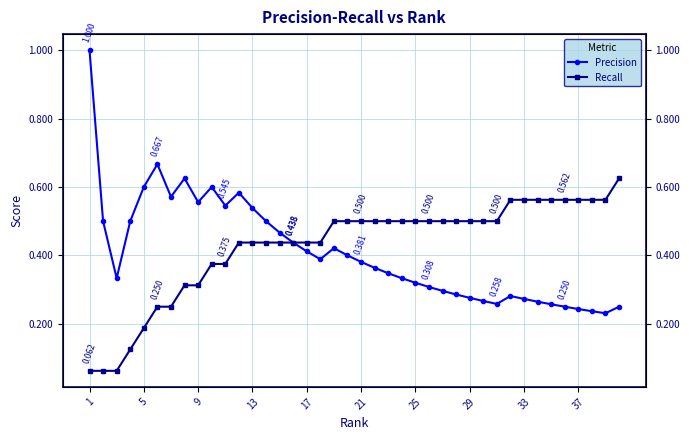

At which category does the chart reach its minimum across all series?

1